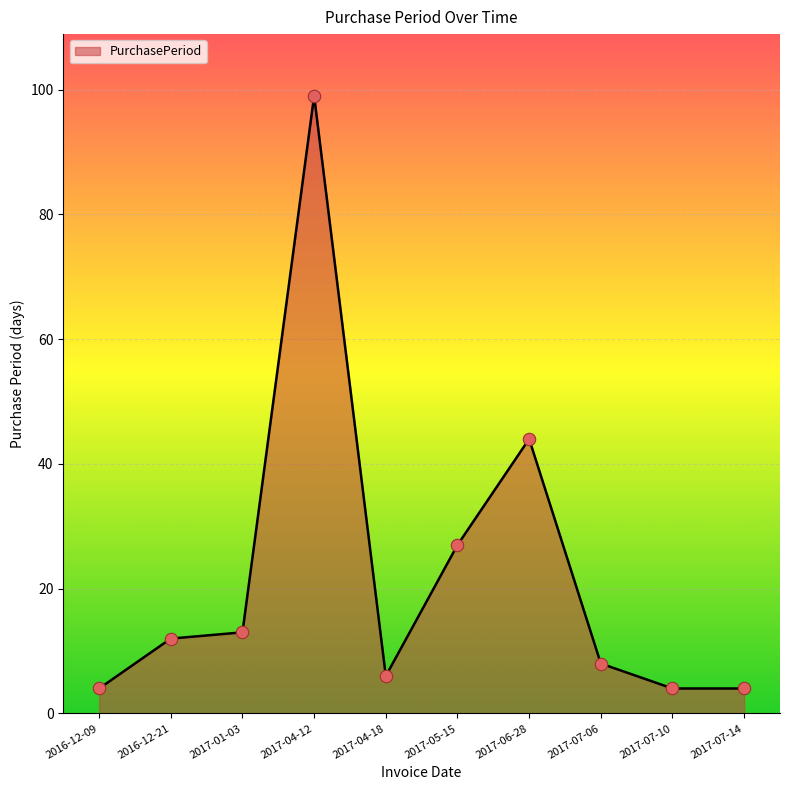

Between 2017-06-28 and 2016-12-21, which is larger?

2017-06-28